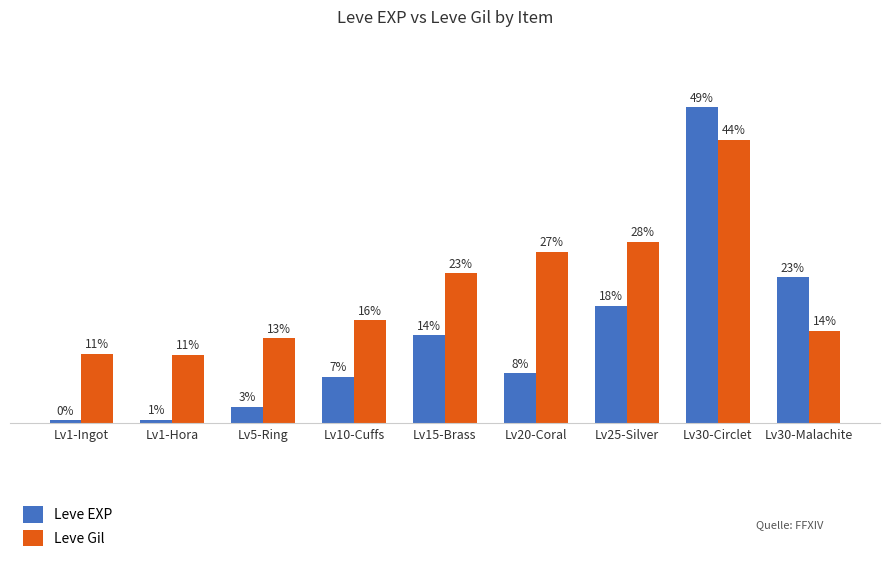

At which category is the sum across all series the highest?

Lv30-Circlet